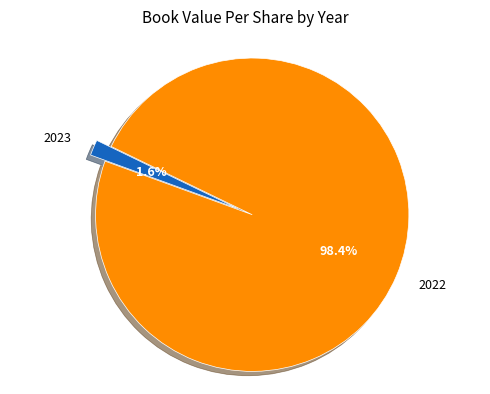

Which has a higher value, 2023 or 2022?

2022